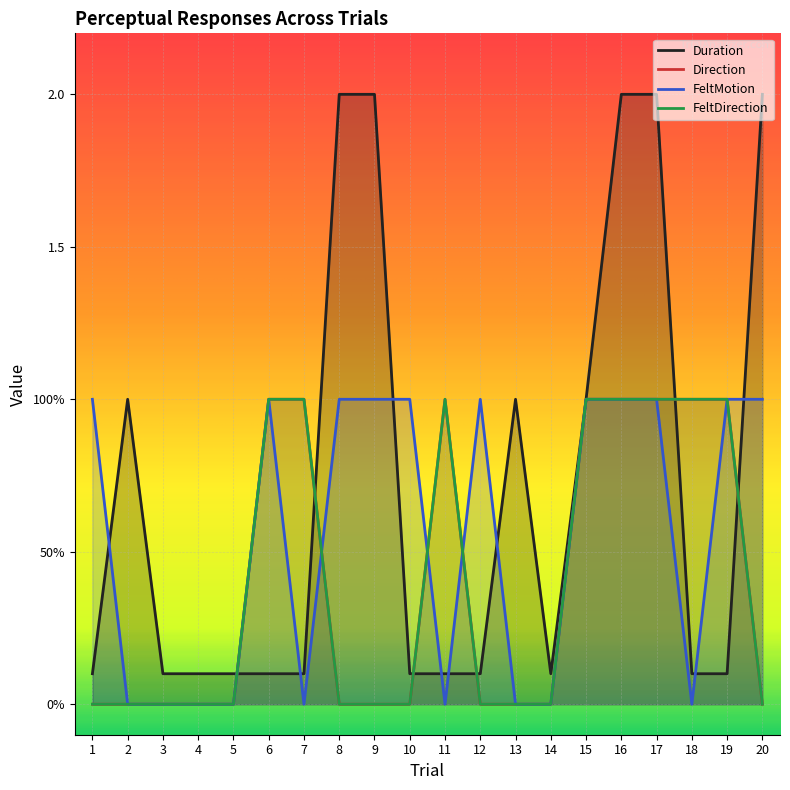

What is the difference between the maximum and minimum values in the FeltMotion series?

1.0